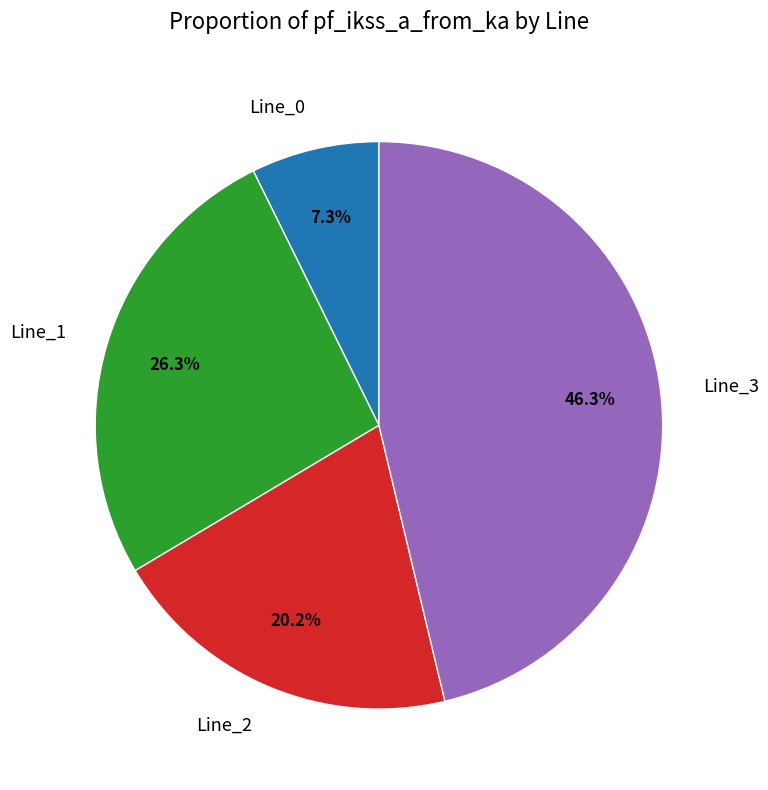

How many slices are in this pie chart?

4